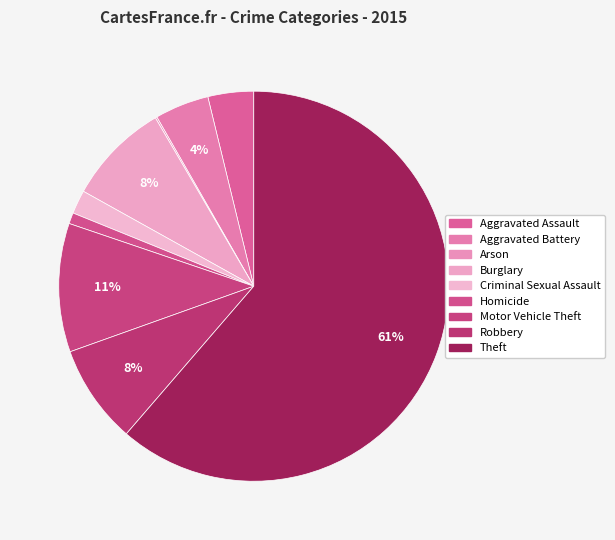

Approximately how many times larger is the value at Theft compared to Robbery?

7.5